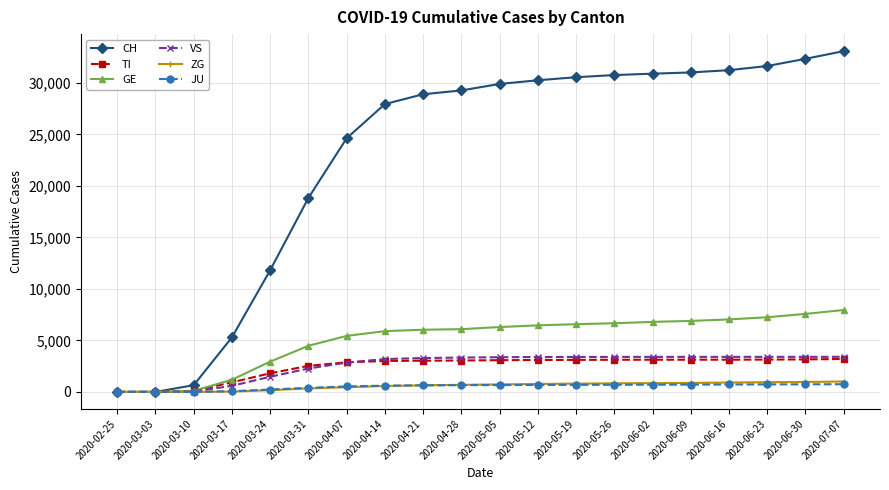

What are all the series names shown in the legend?

CH, TI, GE, VS, ZG, JU